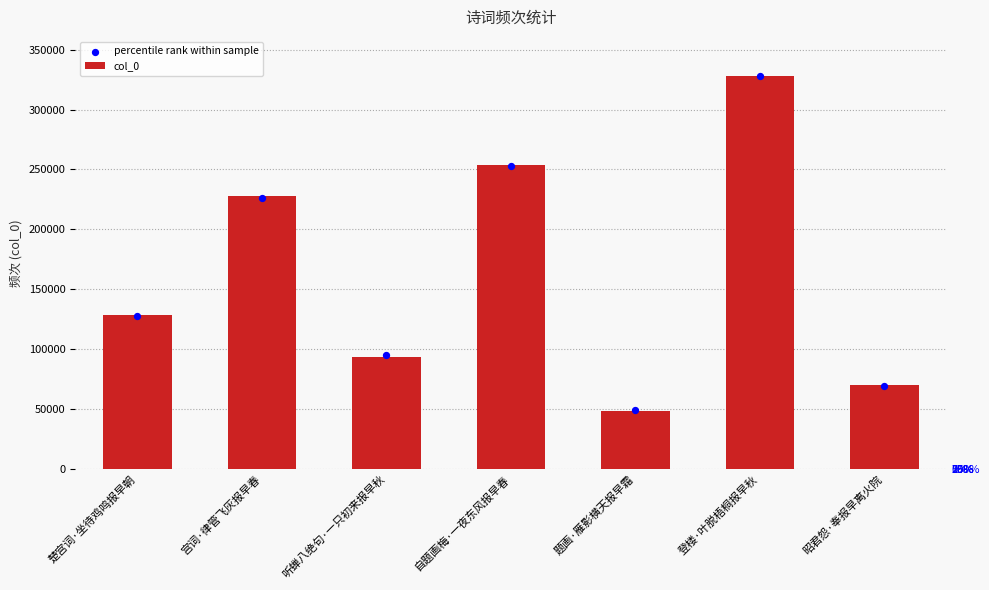

Which series has the largest total across all categories?

col_0